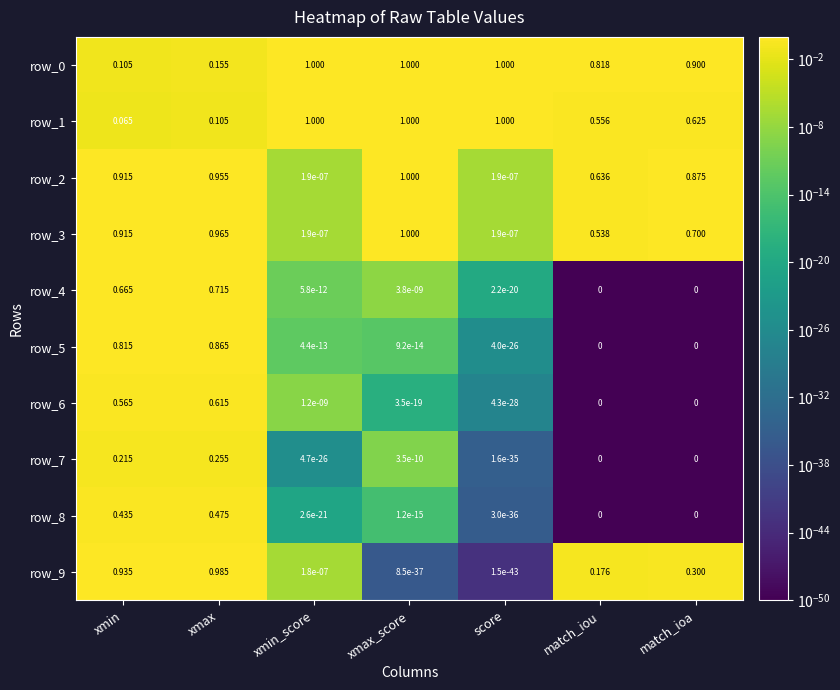

At which label does row_8 reach its peak?

xmax